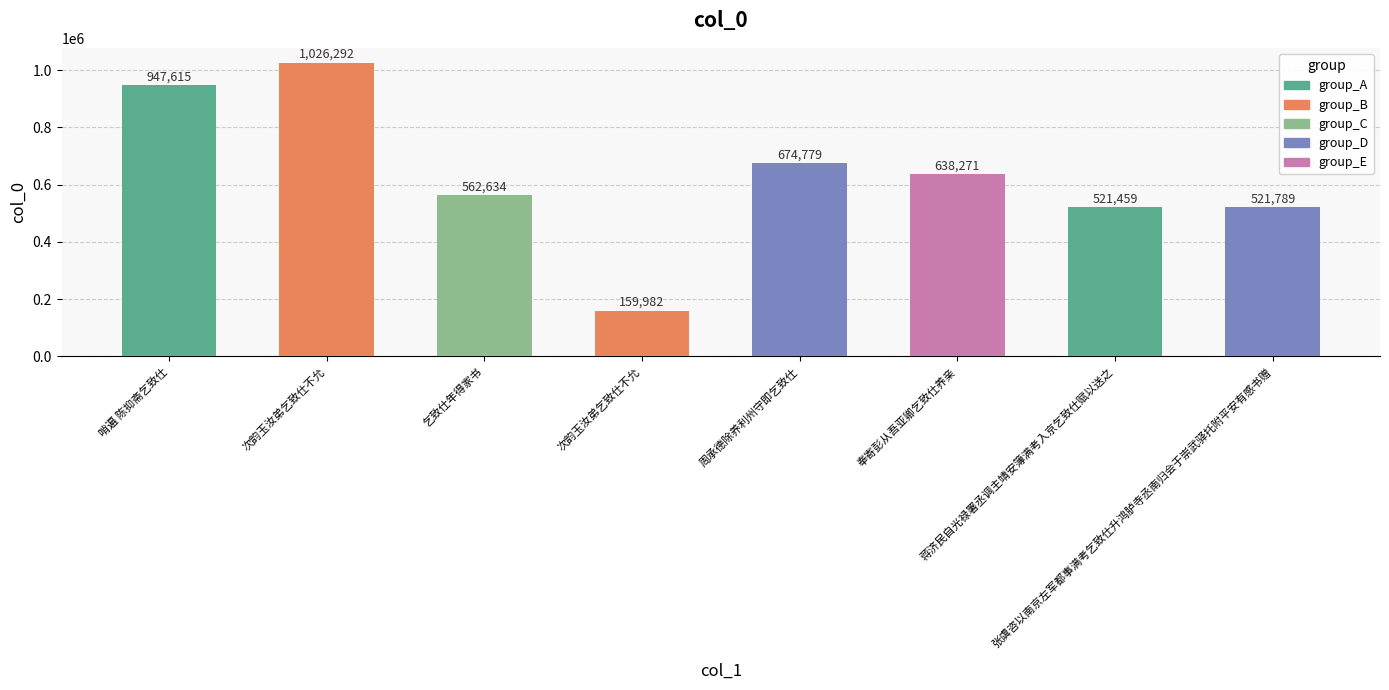

True or false: the data shows 186525 at 乞致仕年得家书.

False